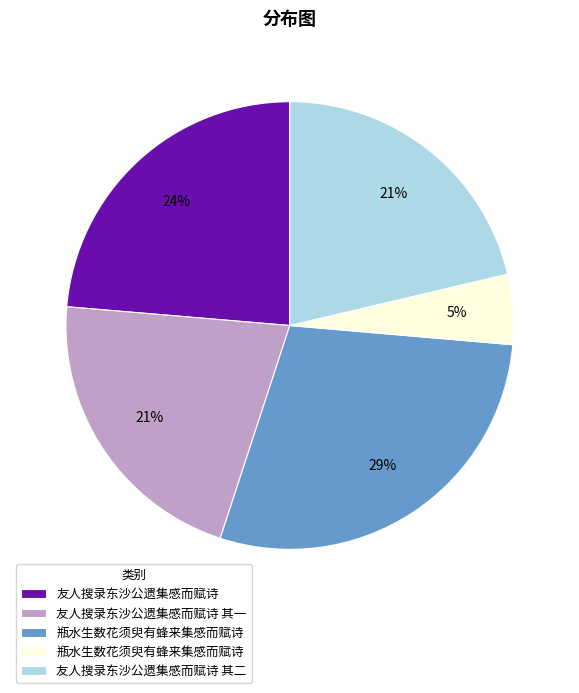

Is there a majority slice in this chart?

No